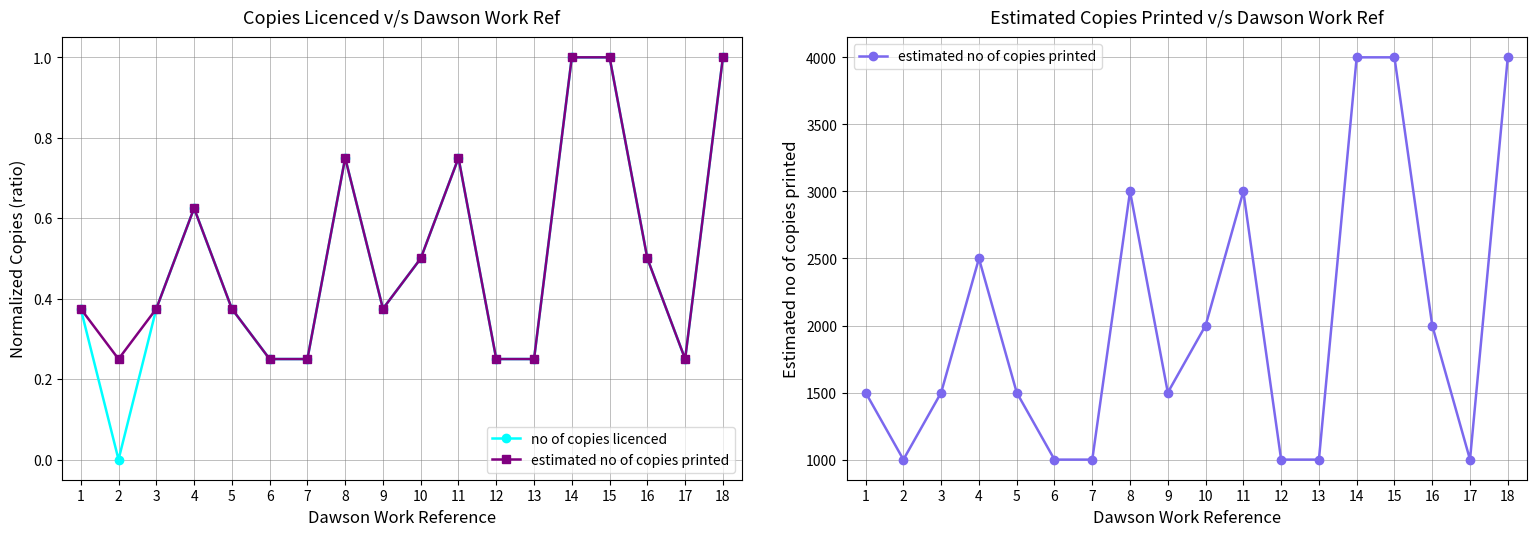

Rank the series at 14 from highest to lowest value.

estimated no of copies printed, no of copies licenced